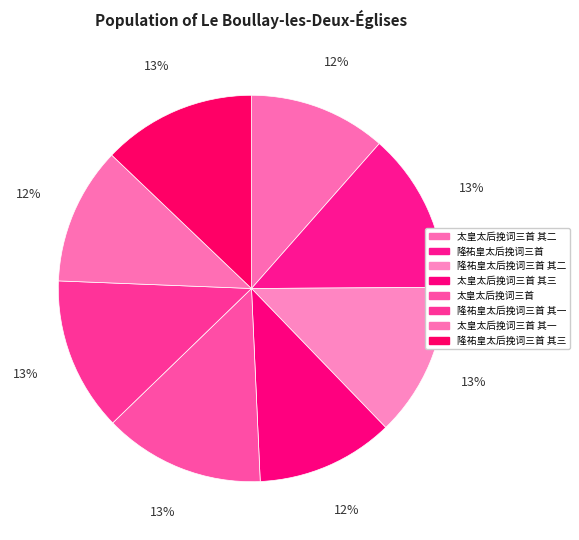

Count the number of slices in the pie.

8